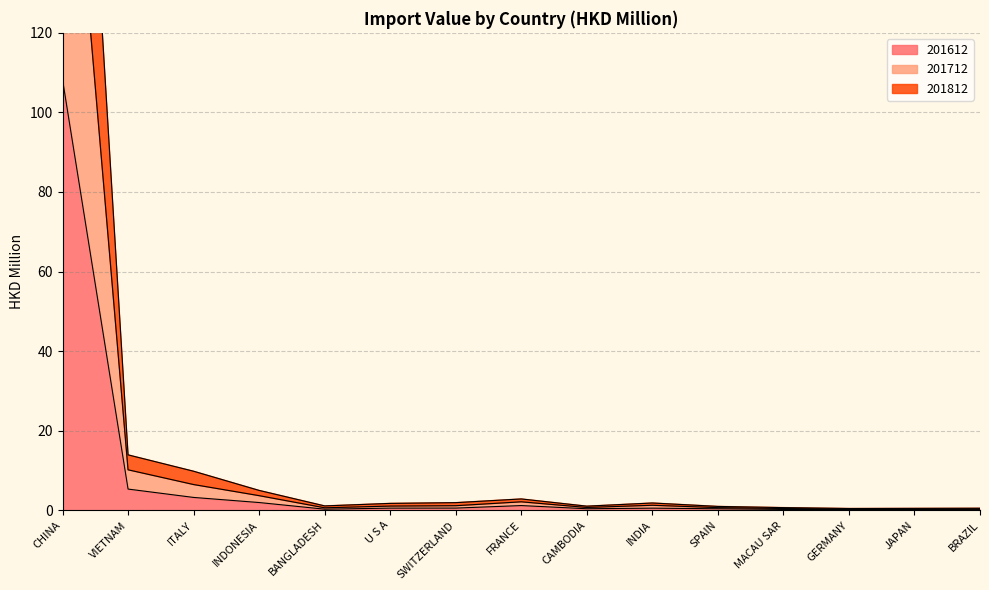

Rank the series by their maximum value, from highest to lowest.

201812, 201712, 201612